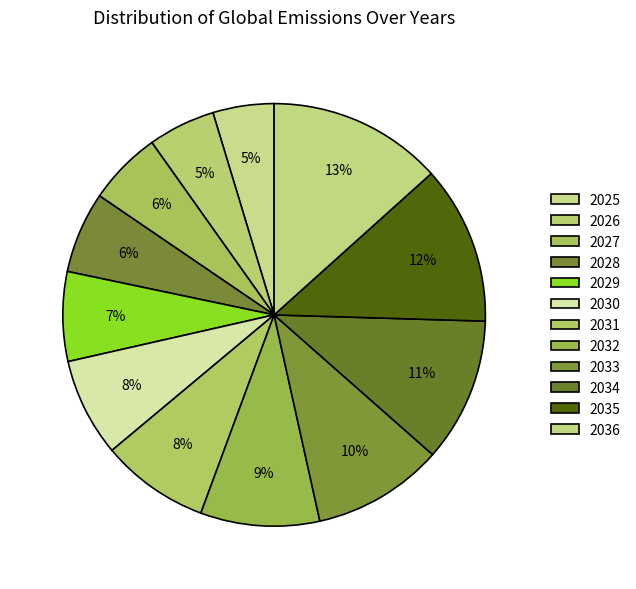

How many slices are in this pie chart?

12